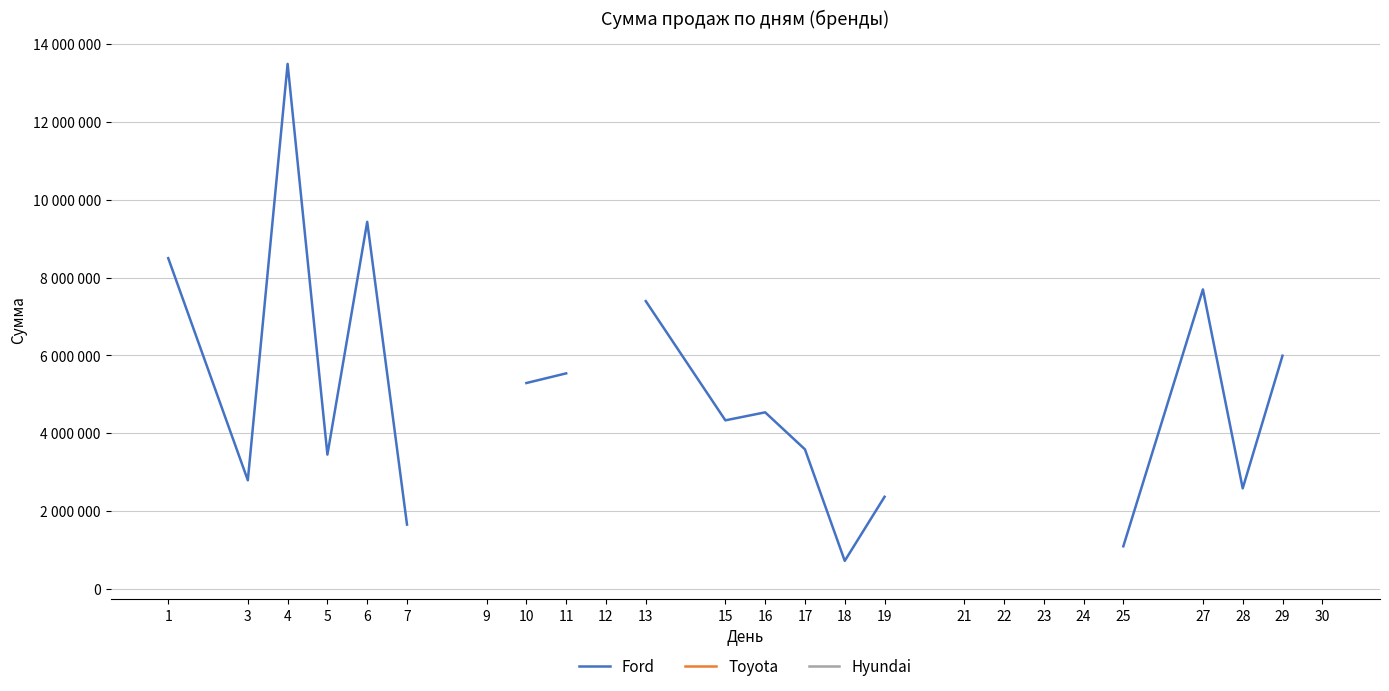

True or false: Hyundai has more than 1 points higher than both neighbors.

False